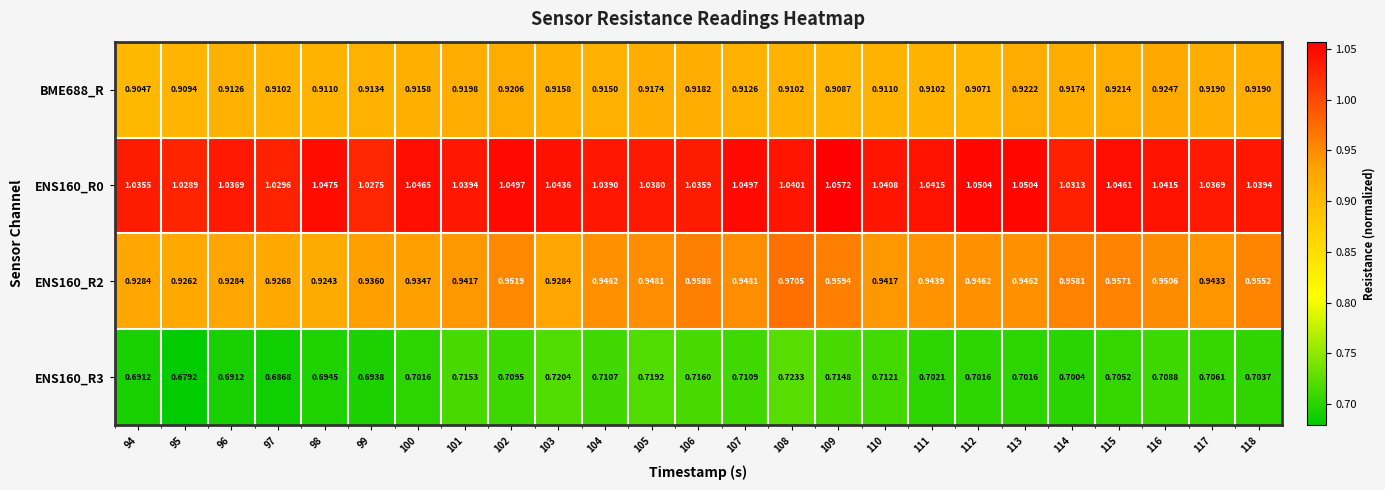

Is the value of ENS160_R0 at 101 greater than the value of ENS160_R3 at 112?

Yes